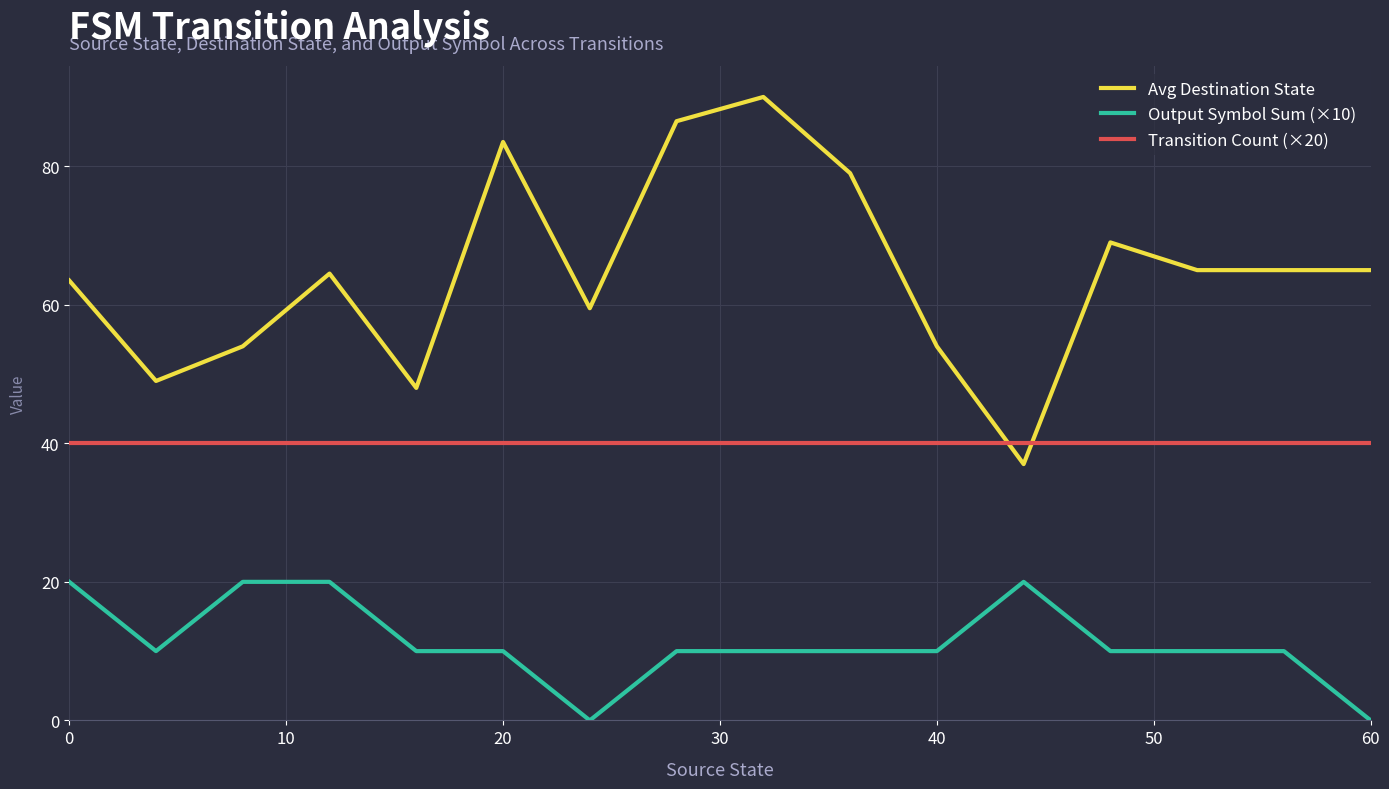

Which series ends up on top after the final intersection of Avg Destination State and Transition Count (×20)?

Avg Destination State